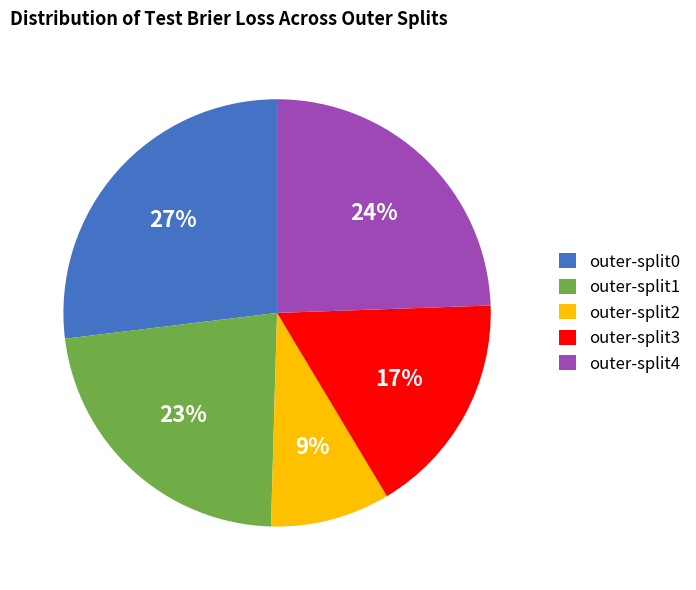

Rank the categories by value from lowest to highest.

outer-split2, outer-split3, outer-split1, outer-split4, outer-split0